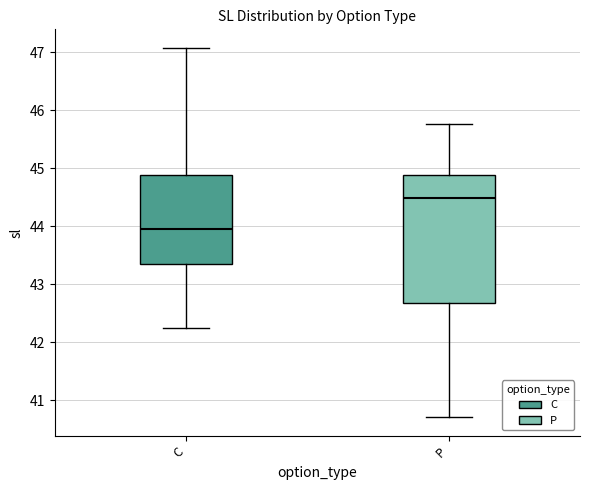

Reading left to right, read every box against the y-axis: the position of its median line, the range the box covers, and the ends of its whiskers. The values are not printed on the chart, so give them approximately, as read against the axis.

C: median 43.9, box 43.3 to 44.9, whiskers 42.2 to 47.1
P: median 44.5, box 42.7 to 44.9, whiskers 40.7 to 45.8